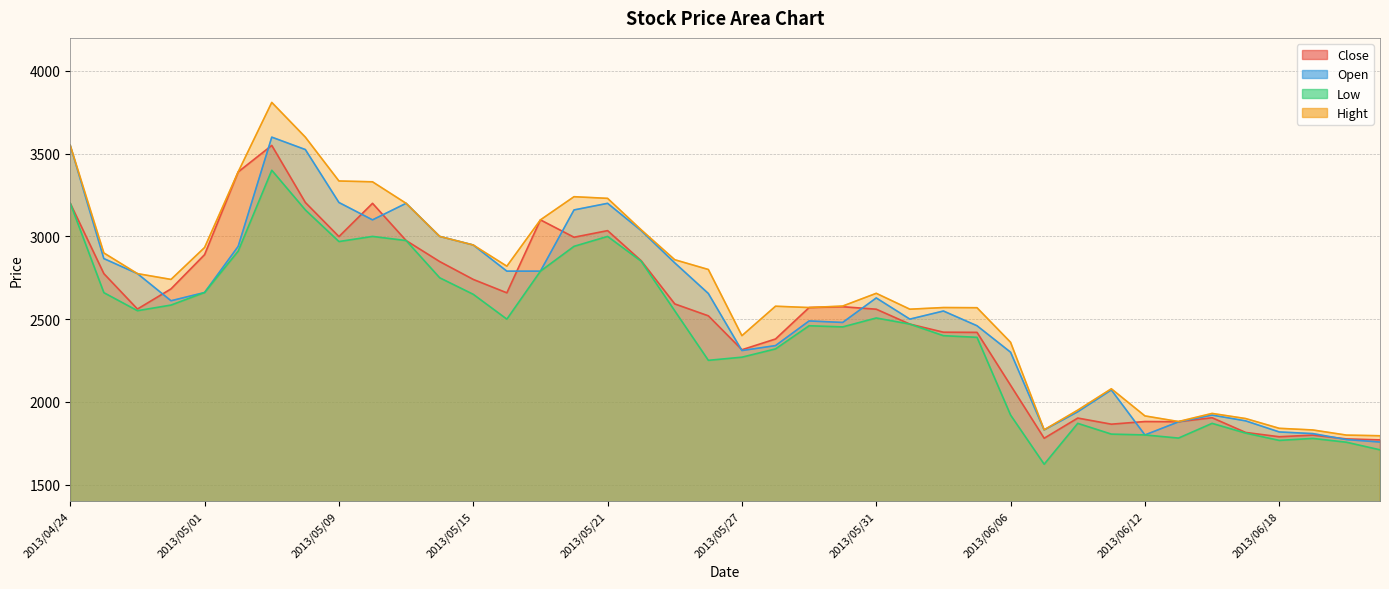

At which label does Open reach its minimum?

2013/06/21